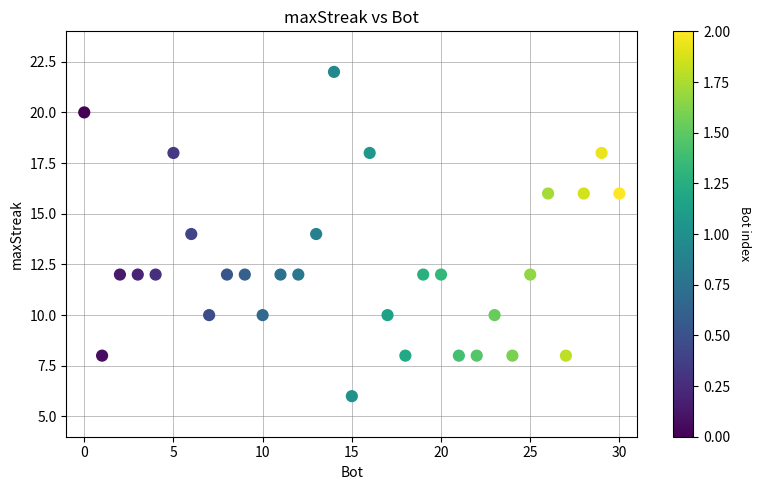

What is the range of X values (max minus min)?

30